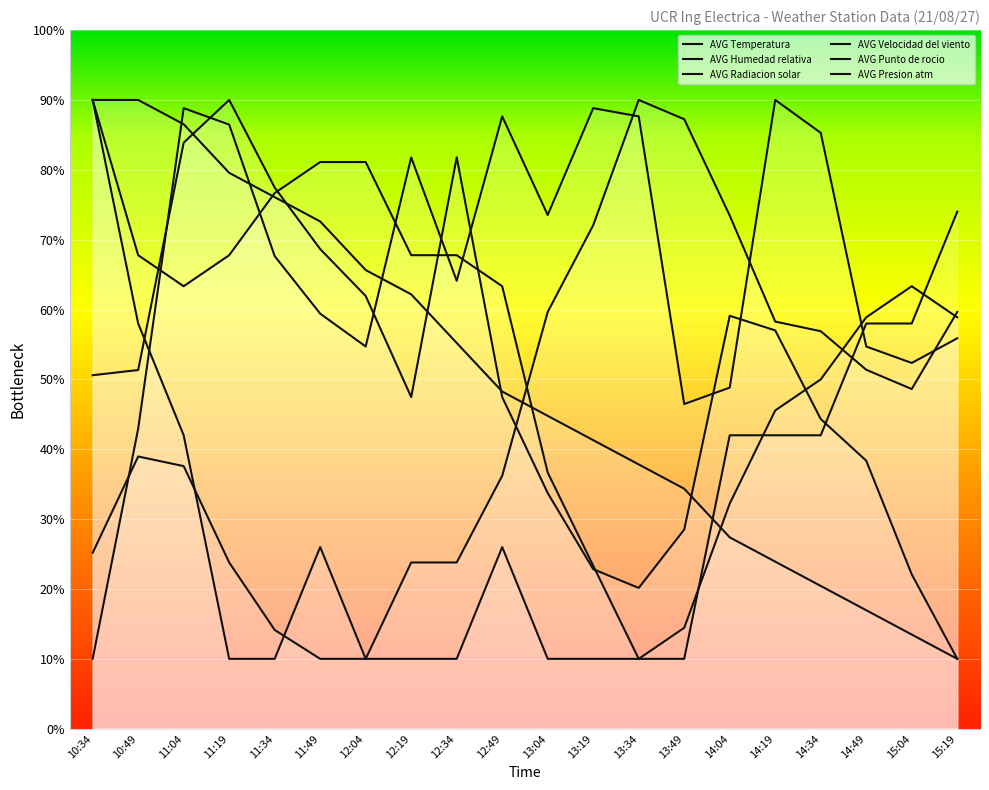

What is the label of the 15th point from the left?

14:04